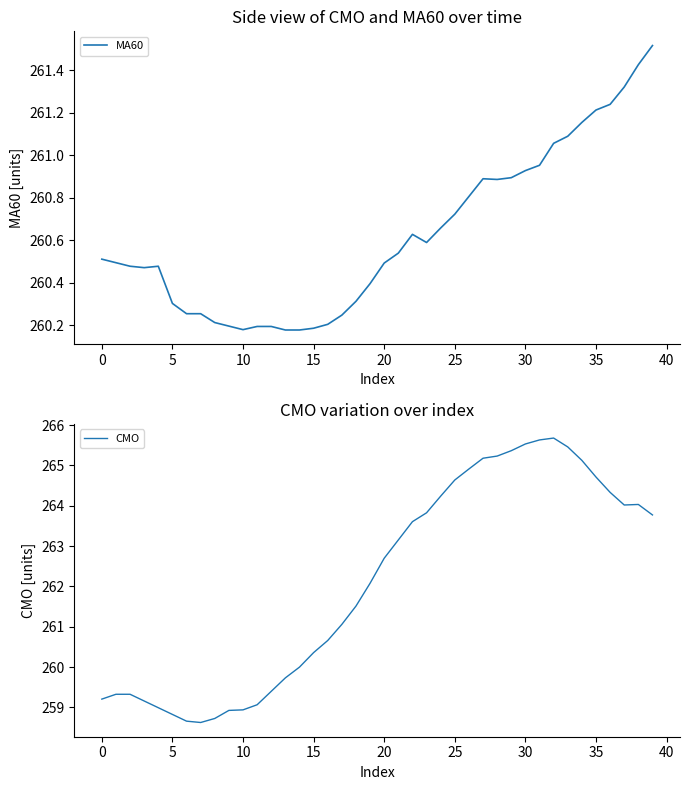

What is the total value across all series at 12?

519.6